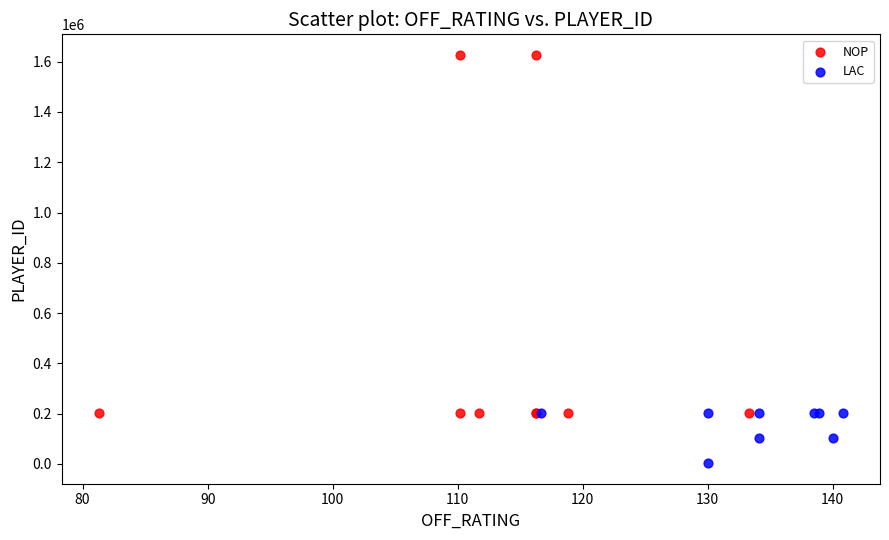

Which series has the largest Y range (max minus min)?

NOP